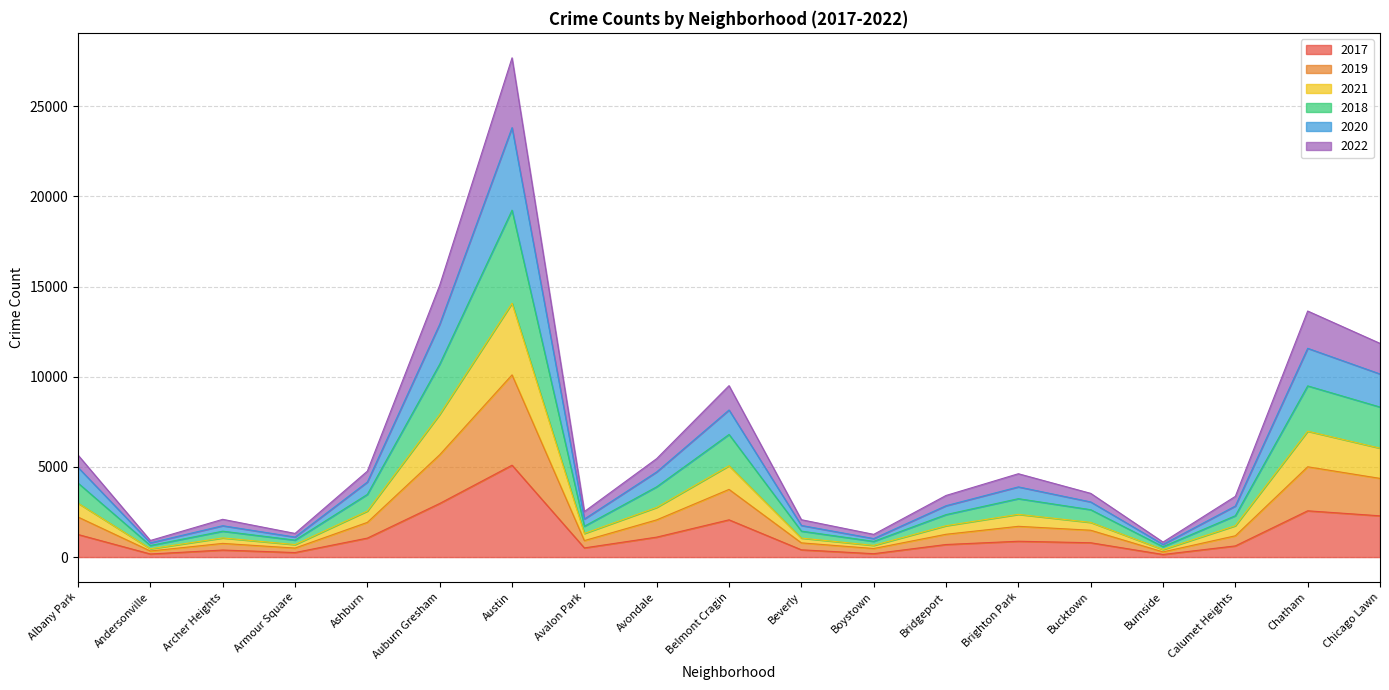

Does the chart have visible grid lines?

Yes